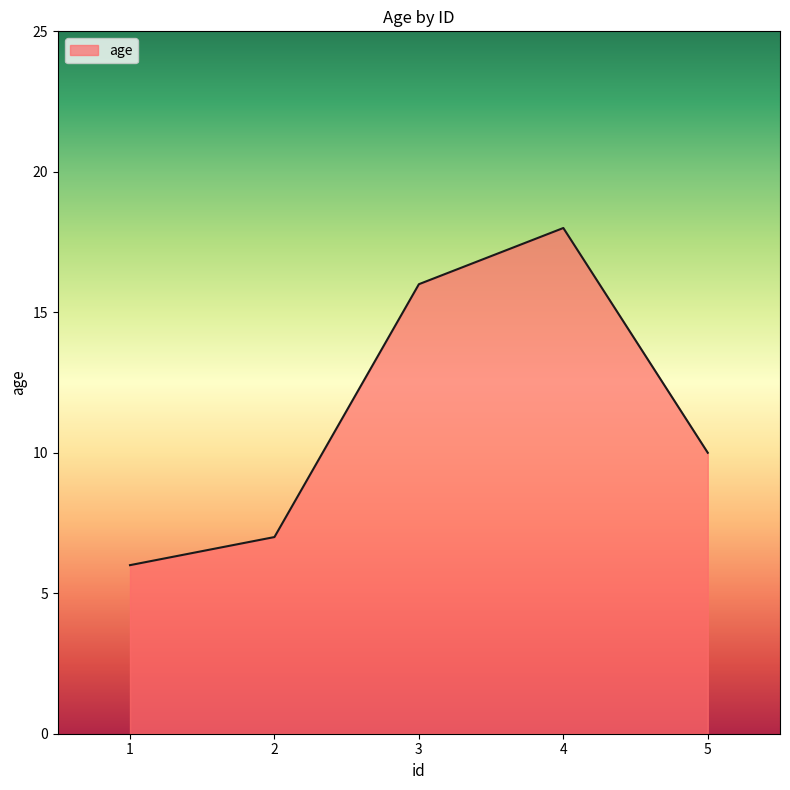

Rank the categories by value from lowest to highest.

1, 2, 5, 3, 4